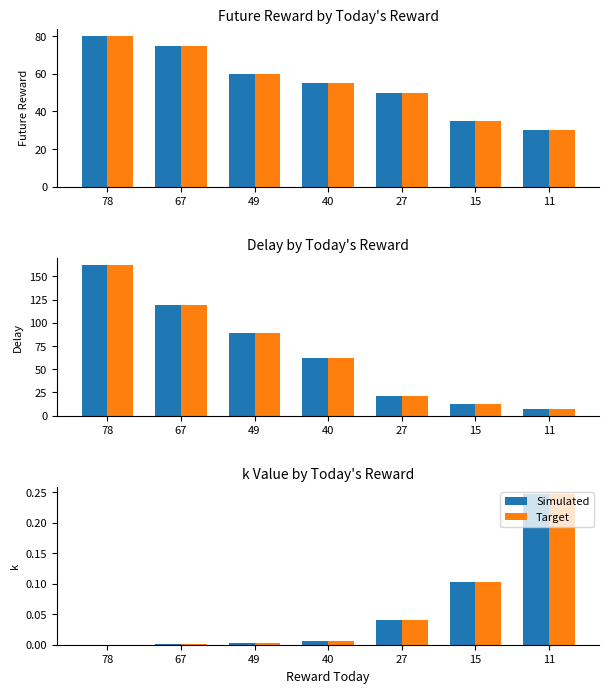

How many data points in future_reward are above 55?

3